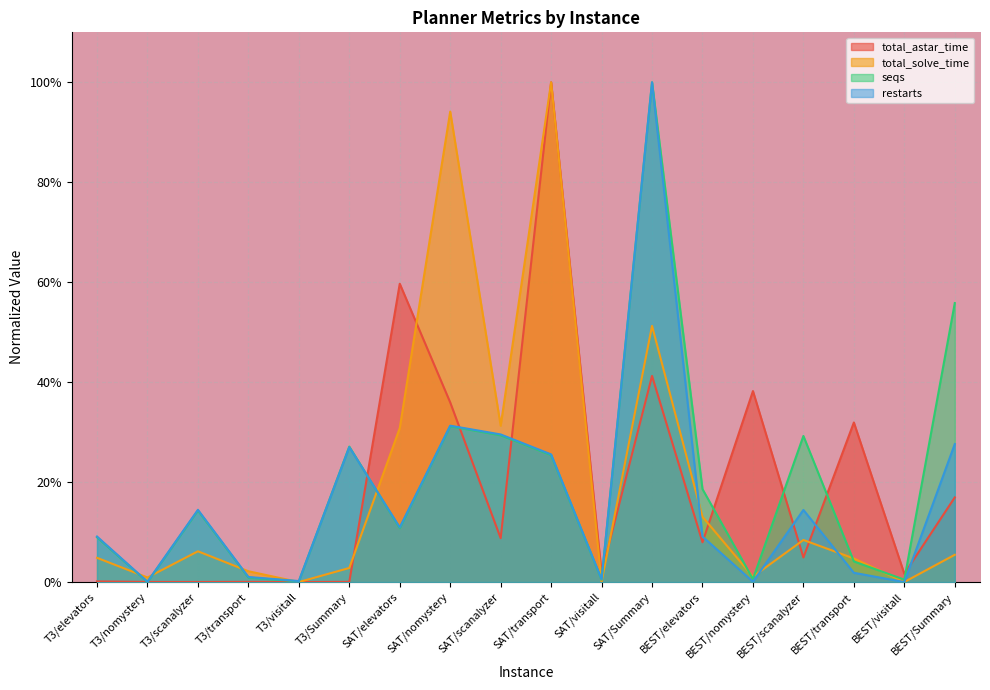

How many categories are shown in the chart?

18